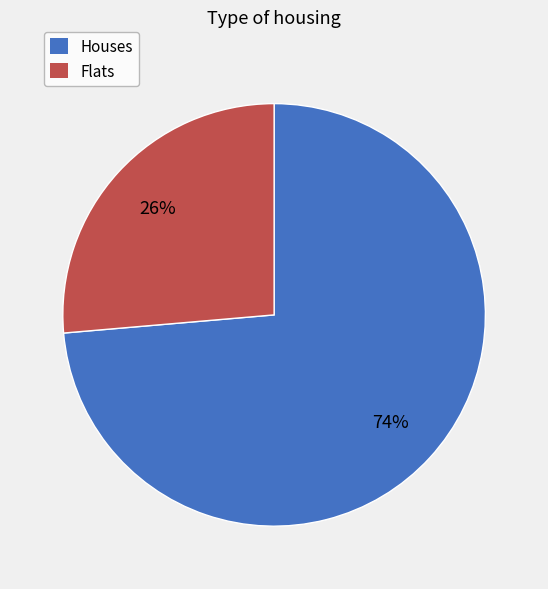

Does any single category account for the majority?

Yes